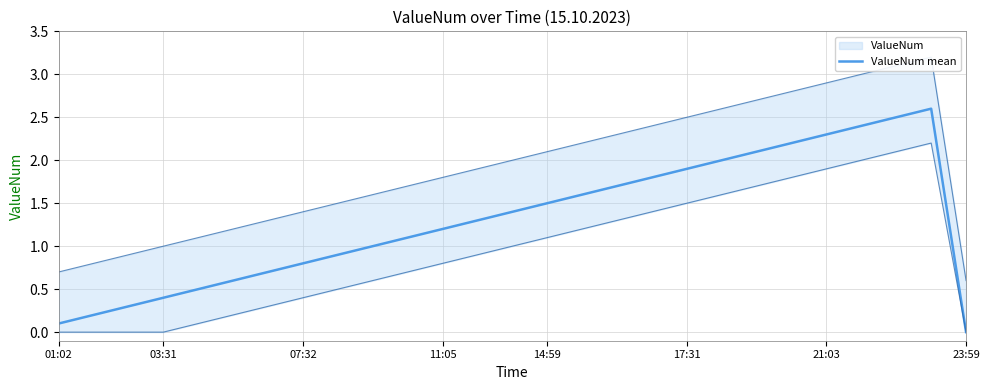

How many lines are shown in the chart?

1